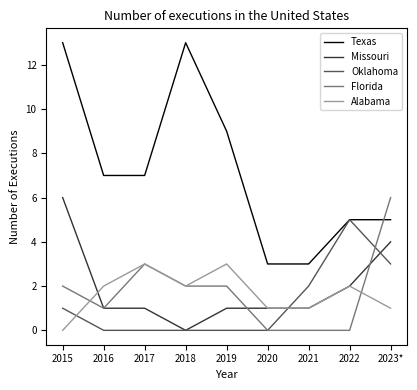

What is the difference between the maximum and minimum values in the Florida series?

6